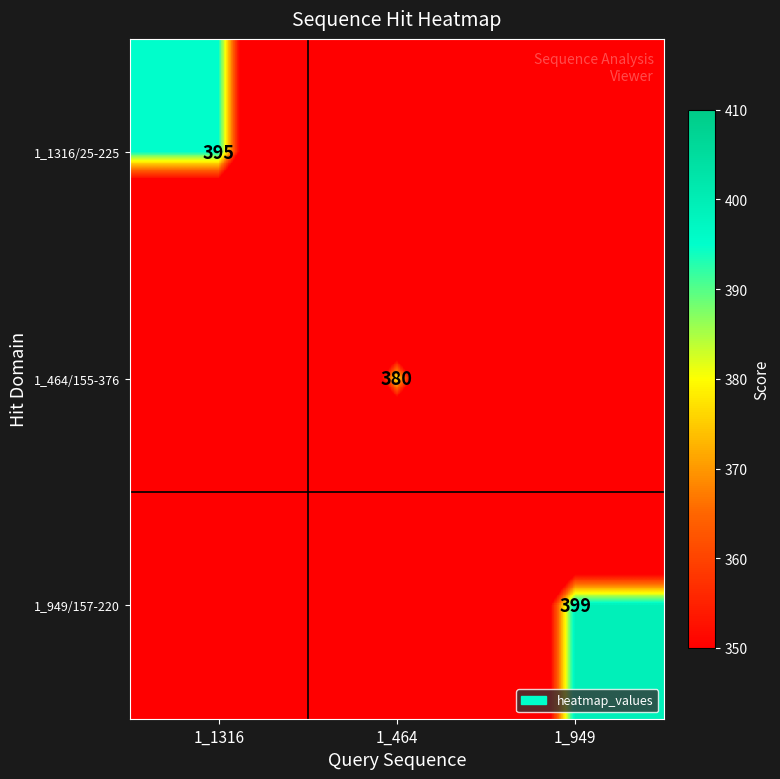

What is the greatest value displayed?

399